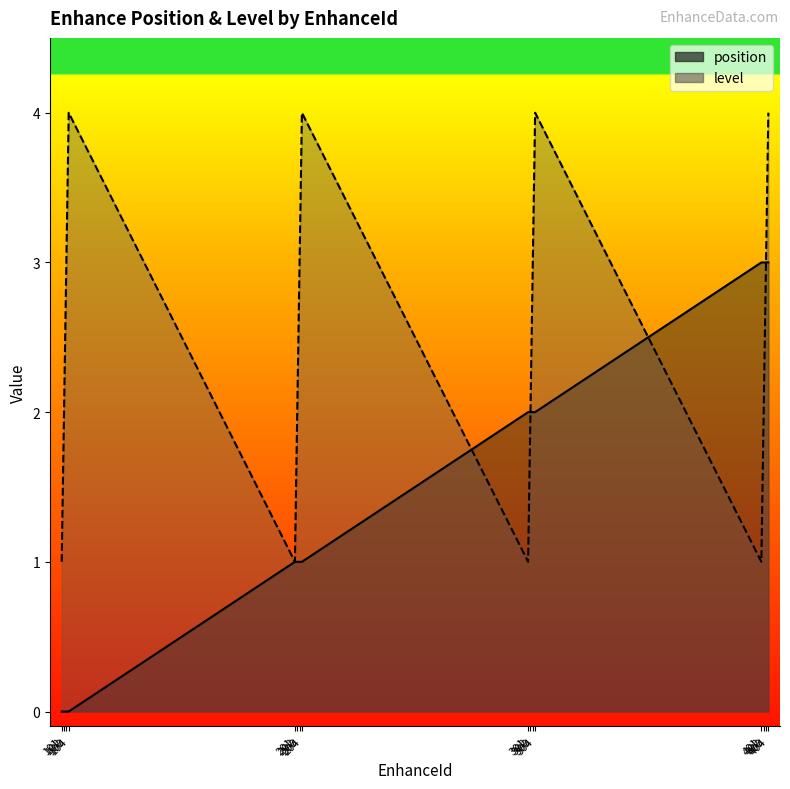

Which series has the widest spread of values?

position